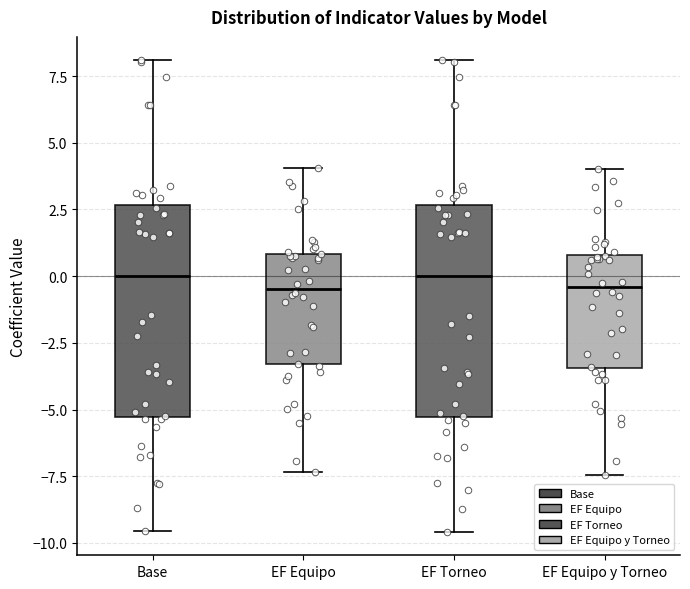

Reading left to right, read every box against the y-axis: the position of its median line, the range the box covers, and the ends of its whiskers. The values are not printed on the chart, so give them approximately, as read against the axis.

Base: median 0.0, box -5.5 to 2.5, whiskers -9.5 to 8.0
EF Equipo: median -0.5, box -3.5 to 1.0, whiskers -7.5 to 4.0
EF Torneo: median 0.0, box -5.5 to 2.5, whiskers -9.5 to 8.0
EF Equipo y Torneo: median -0.5, box -3.5 to 1.0, whiskers -7.5 to 4.0